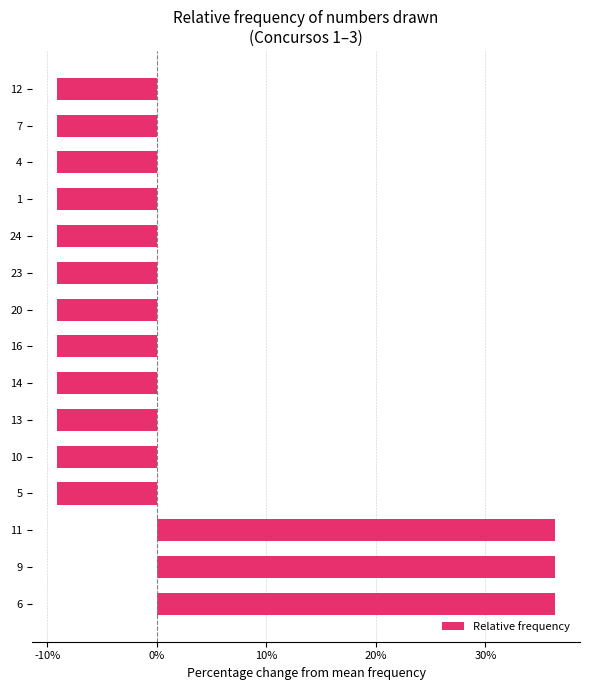

The value at 1 is -4.1. True or false?

False